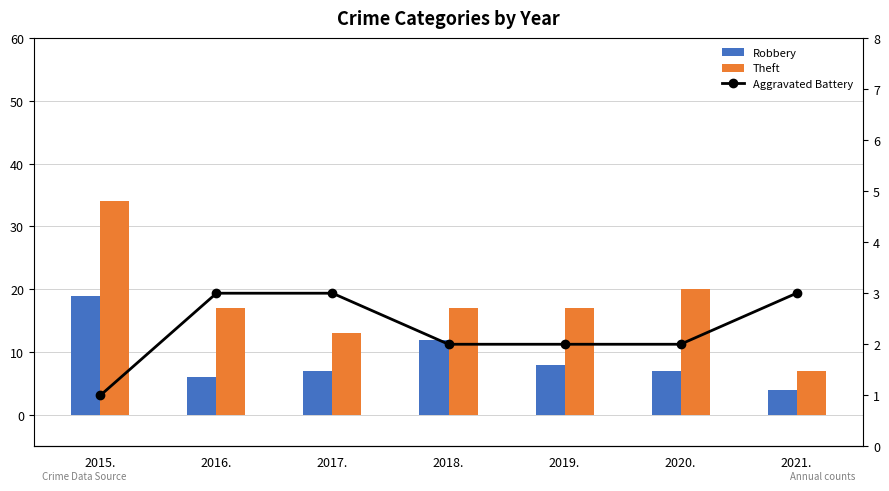

How many data points in Aggravated Battery are less than 2?

1